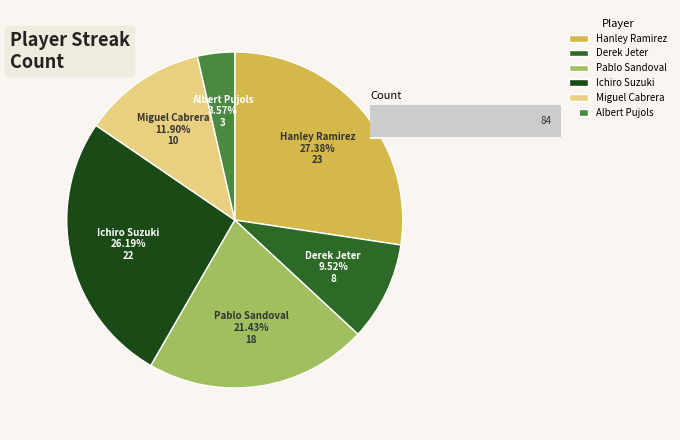

What percentage is the Miguel Cabrera slice, to the nearest percent?

12%